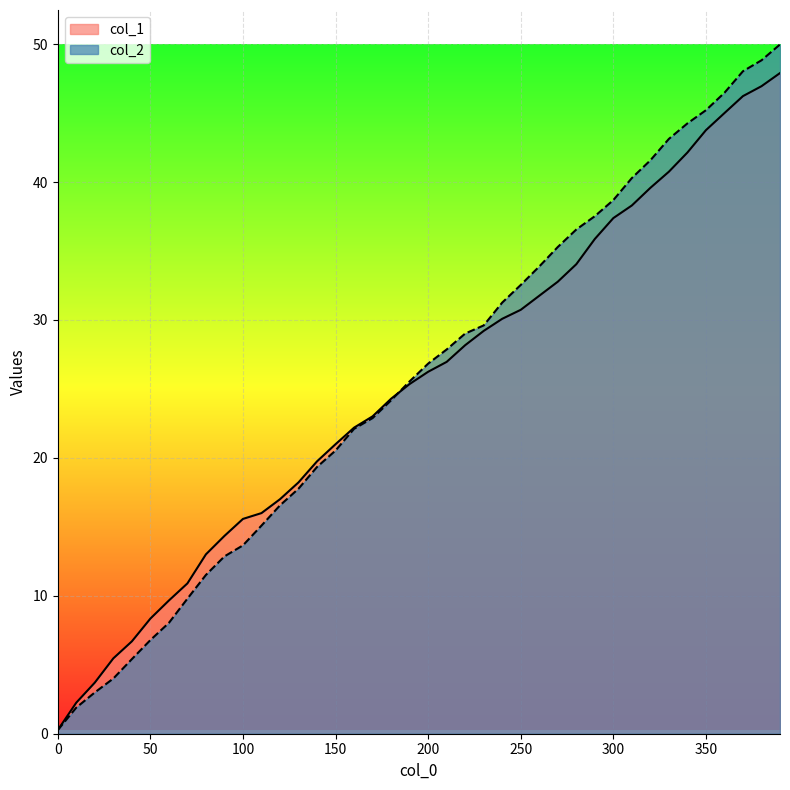

Reading right to left, extract all data points from this chart.

col_1: 47.9	46.9	46.2	45.0	43.8	42.1	40.8	39.6	38.3	37.4	35.9	34.0	32.8	31.8	30.7	30.1	29.2	28.2	27.0	26.2	25.4	24.3	23.0	22.2	21.0	19.7	18.2	17.0	16.0	15.6	14.3	13.0	10.9	9.7	8.3	6.7	5.5	3.7	2.3	0.3
col_2: 50.0	48.8	48.0	46.5	45.2	44.3	43.1	41.6	40.3	38.7	37.5	36.6	35.3	33.9	32.5	31.3	29.6	29.0	27.9	26.8	25.5	24.2	22.9	22.1	20.5	19.3	17.8	16.6	15.1	13.7	12.9	11.5	9.8	8.0	6.8	5.4	4.0	3.0	1.9	0.3